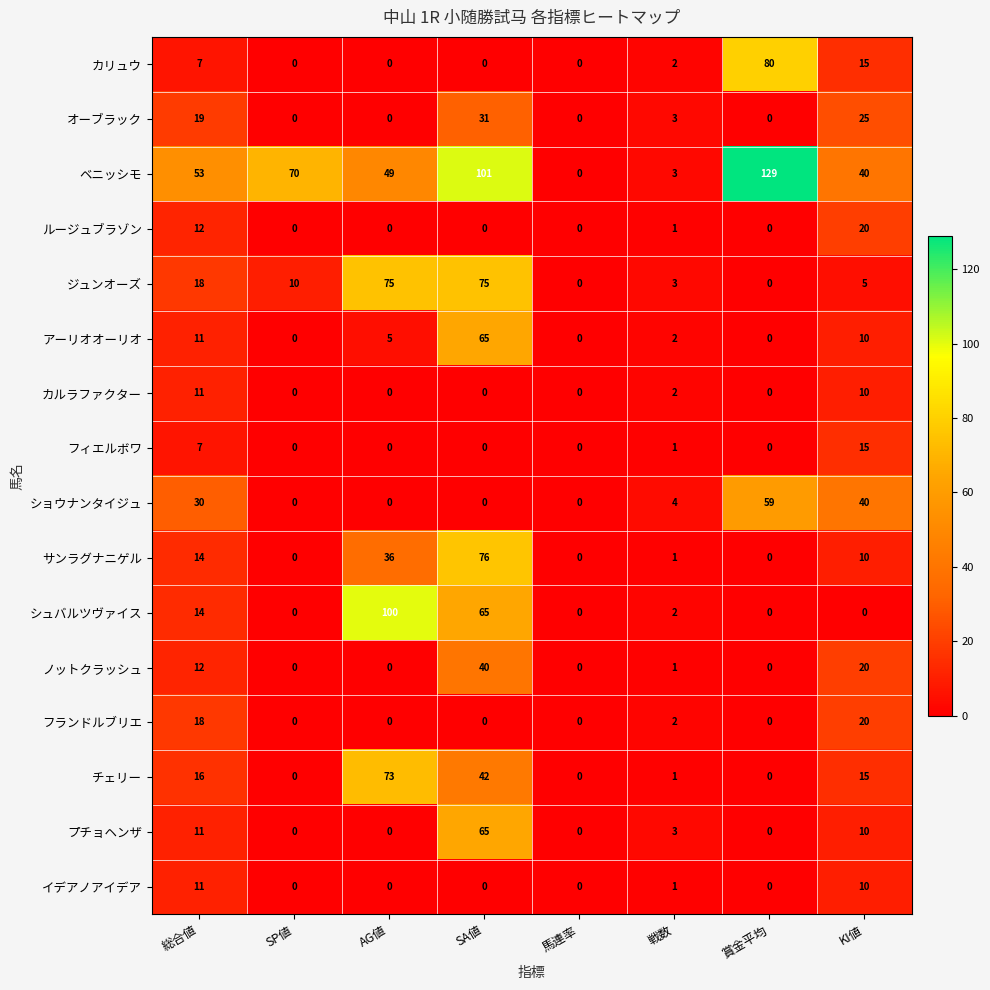

What is the difference between the ショウナンタイジュ values at 総合値 and 賞金平均?

29